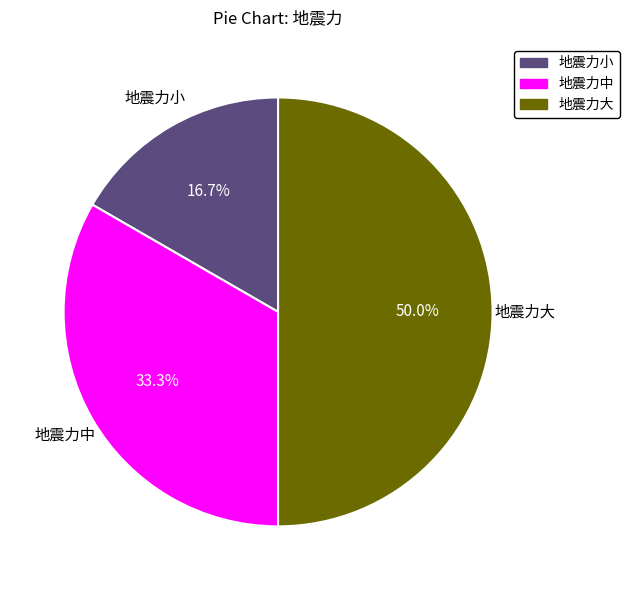

Rank the categories by value from lowest to highest.

地震力小, 地震力中, 地震力大